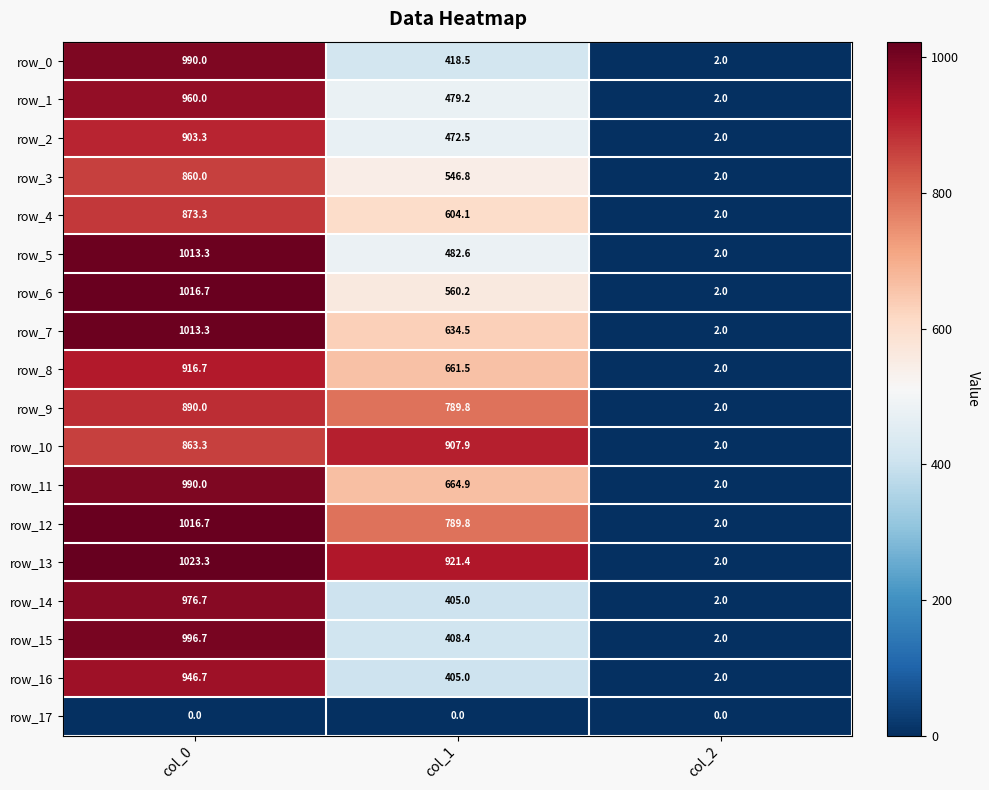

The row_9 series shows 445.2 at col_1. True or false?

False